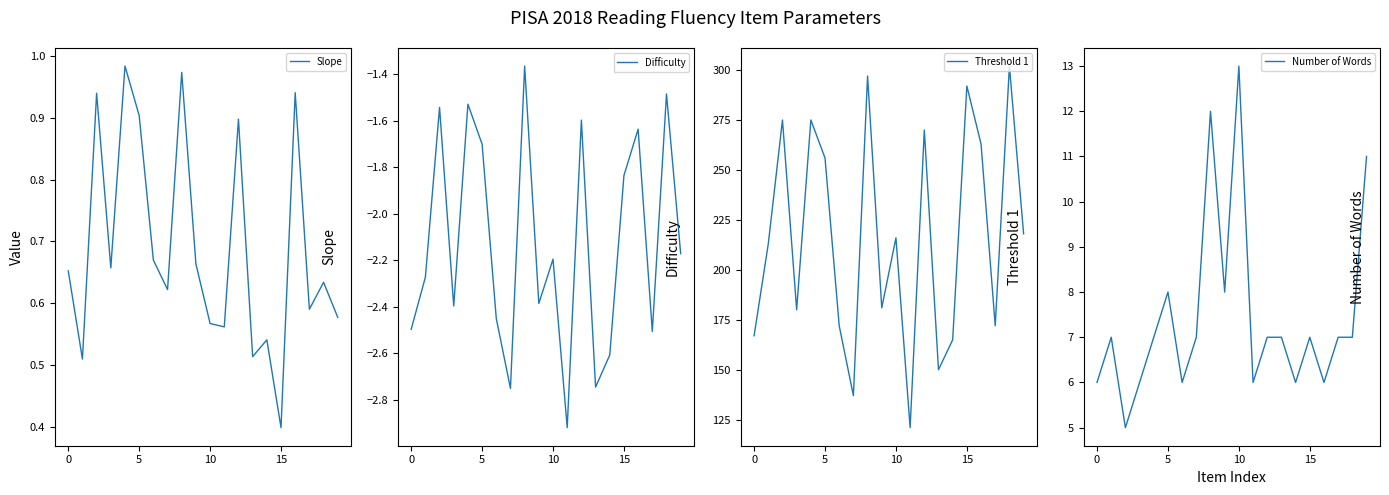

Which series has the largest total across all categories?

Threshold 1